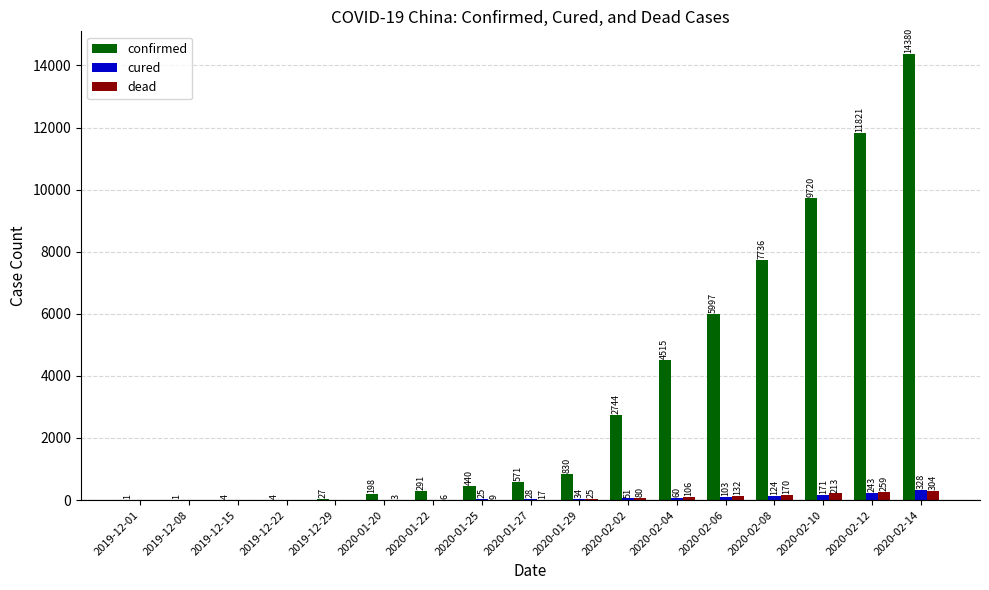

Where is dead nearest to the value 152?

2020-02-08